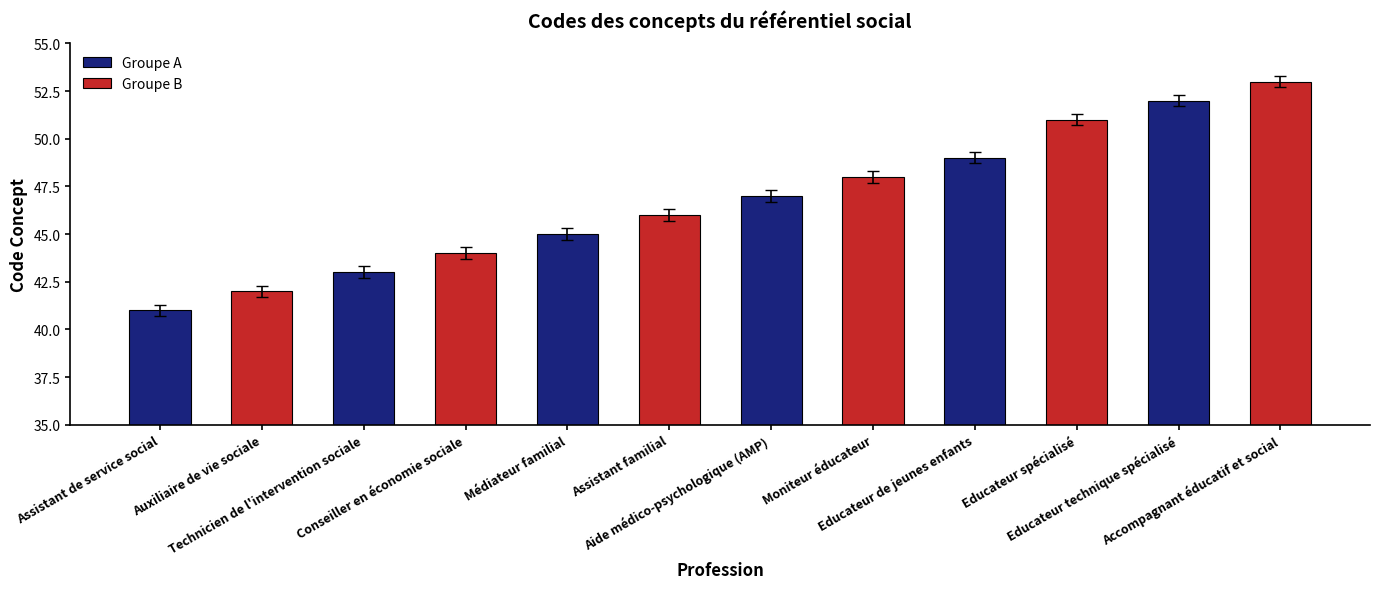

What position from the right is Médiateur familial?

4